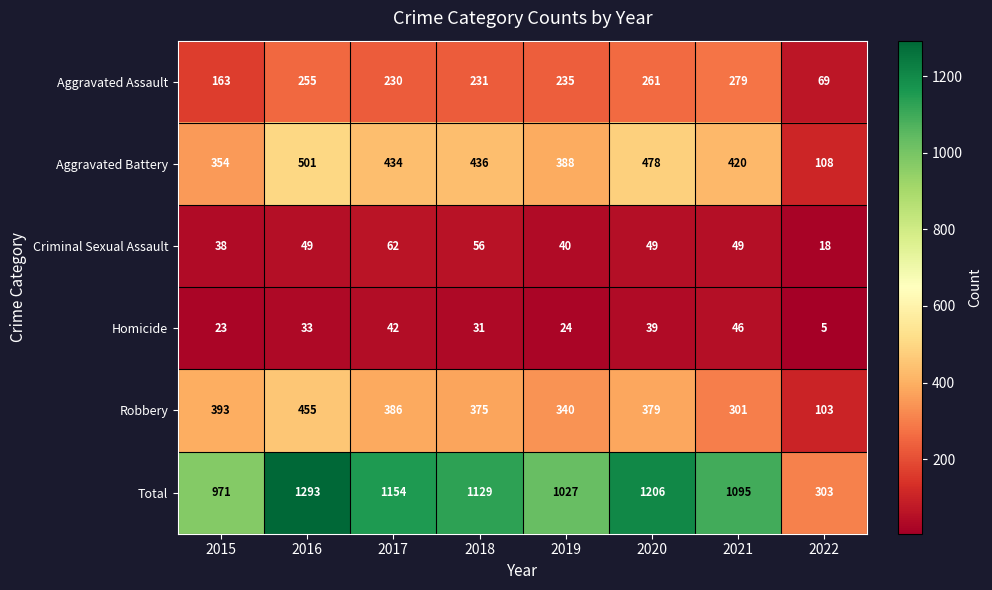

True or false: Total has a value of 598 at 2018.

False